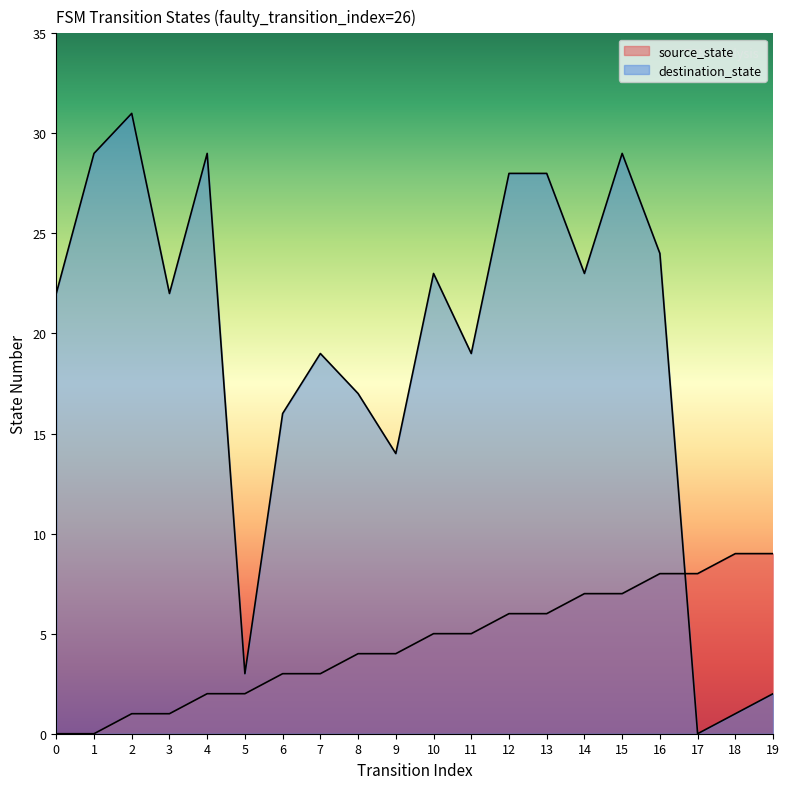

Which series ends up on top after the final intersection of destination_state and source_state?

source_state